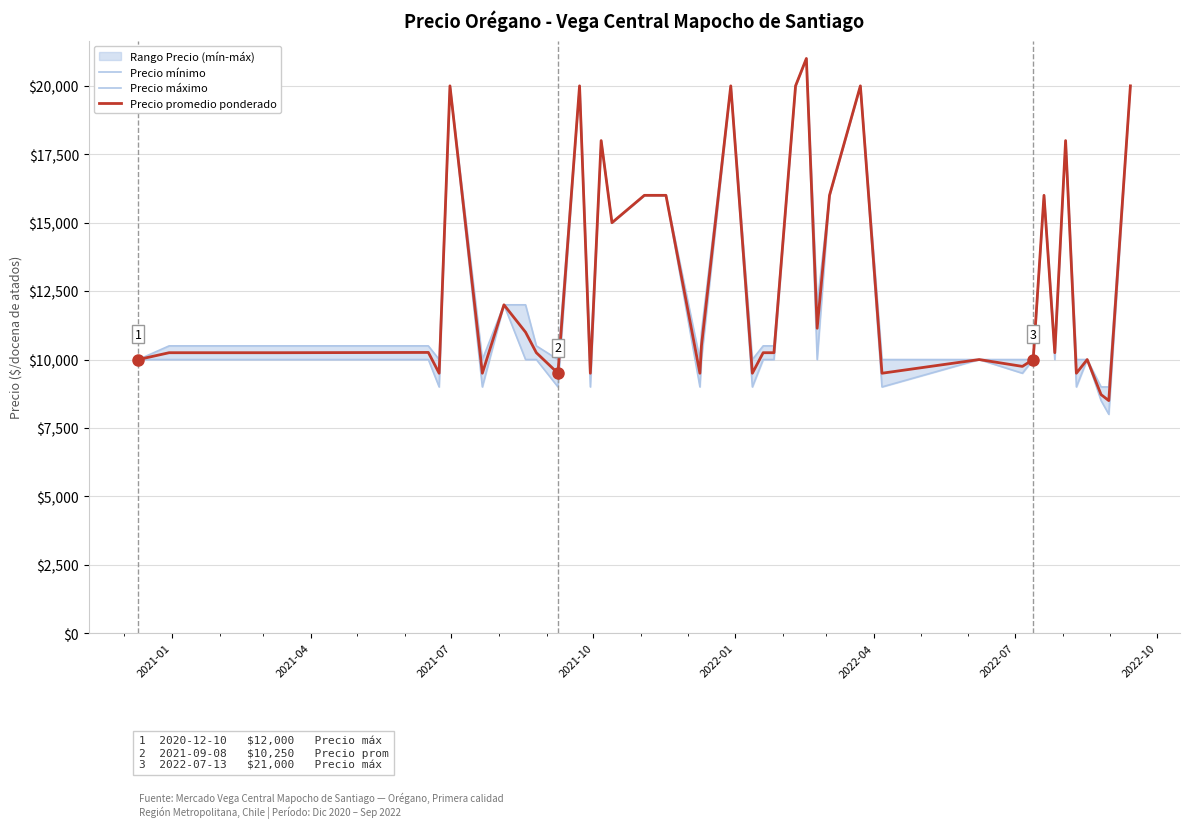

Which series has the largest total across all categories?

Precio máximo